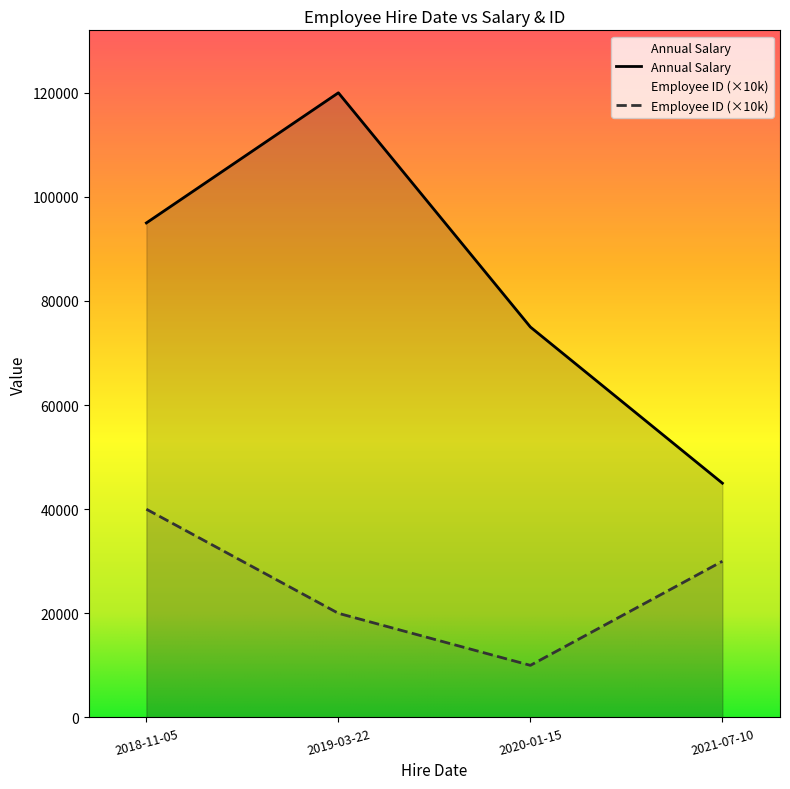

What is the value of the Employee ID point at the 1st from the left?

40000